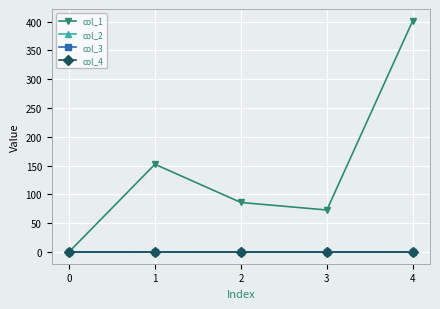

Which series ends up on top after the final intersection of col_4 and col_2?

col_4